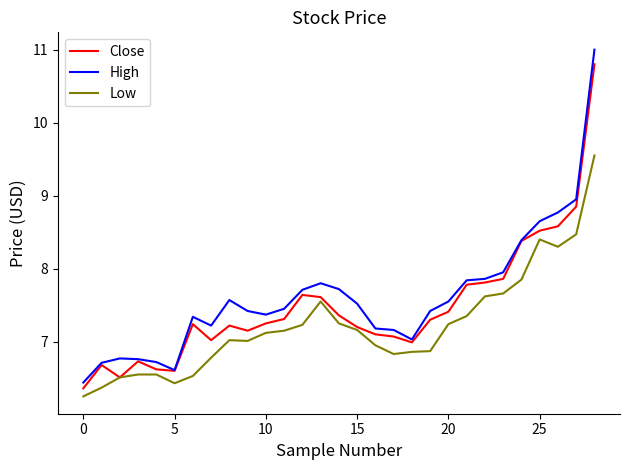

True or false: High and Low intersect in this chart.

False